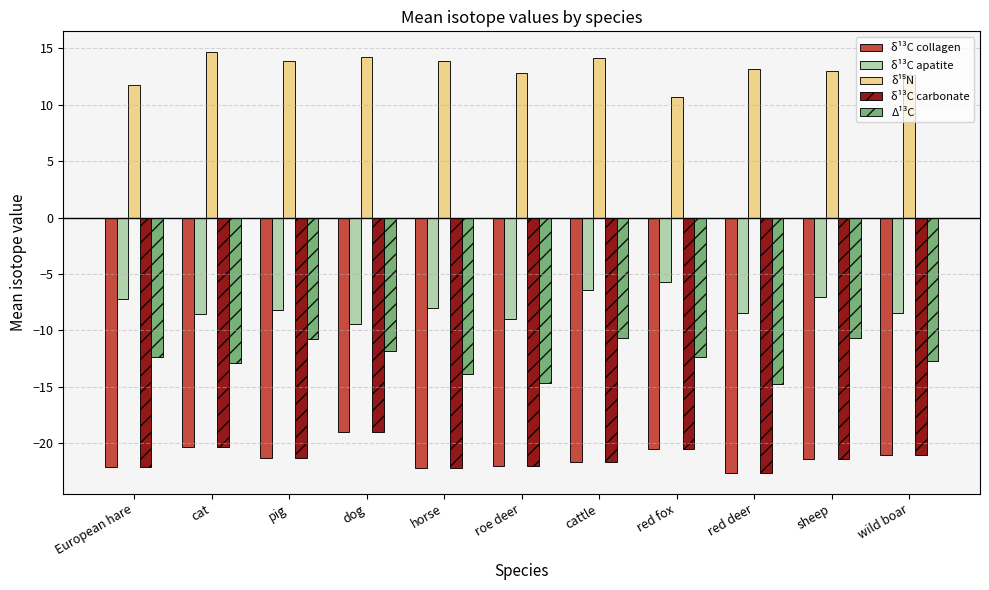

Count the number of categories in the chart.

11